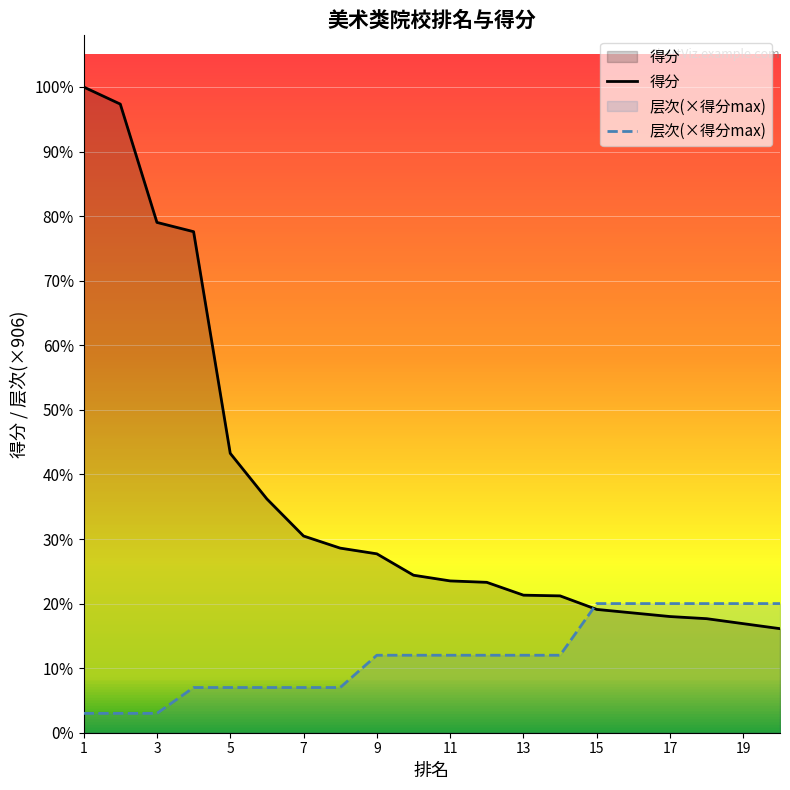

At which category is the sum across all series the highest?

1